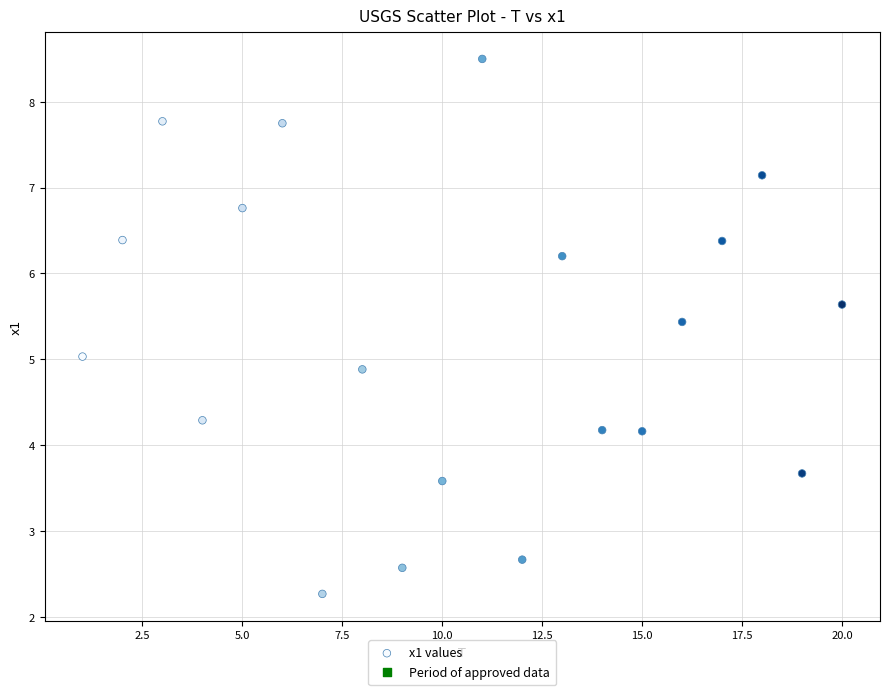

What is the range of Y values (max minus min)?

6.2